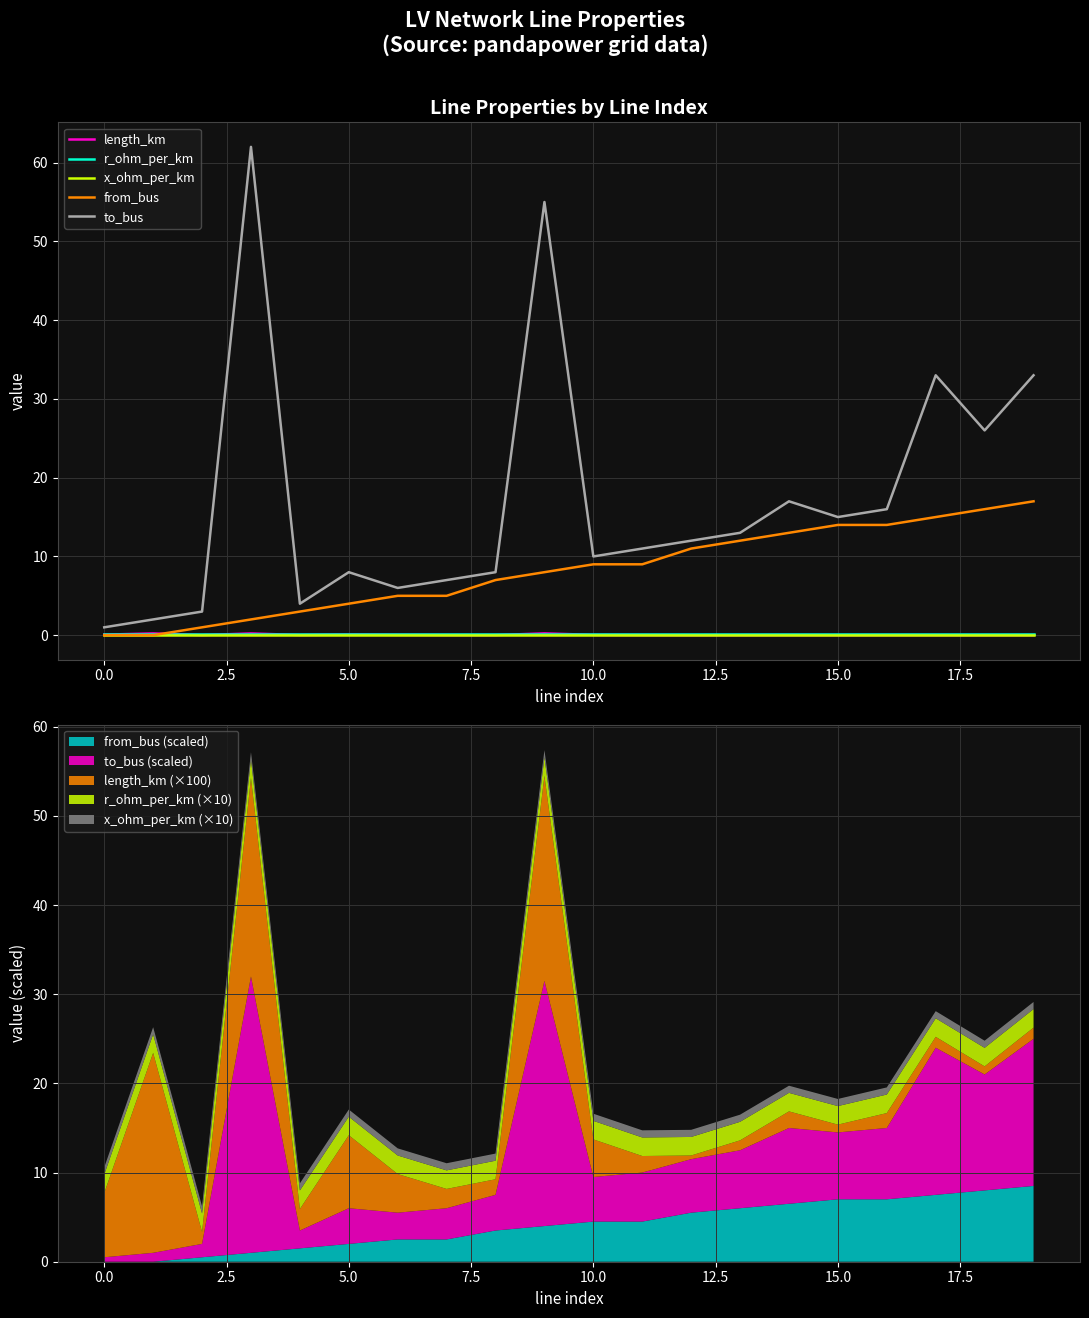

Is the value of from_bus at 19 greater than the value of x_ohm_per_km at 12?

Yes